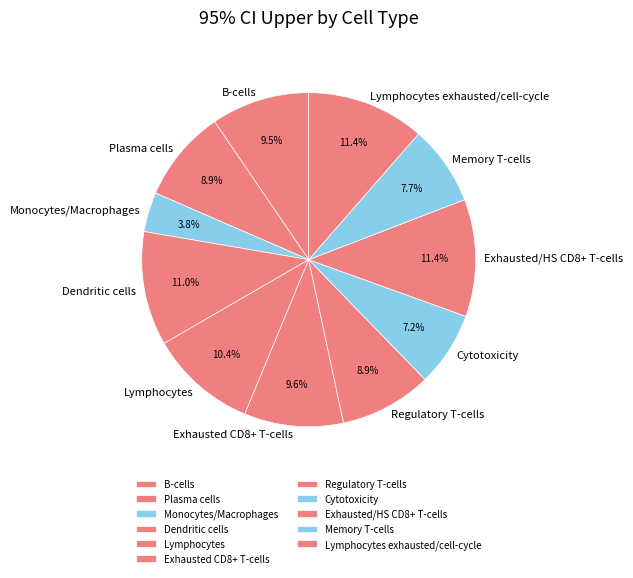

How much of the chart is everything except Exhausted/HS CD8+ T-cells?

88.6%